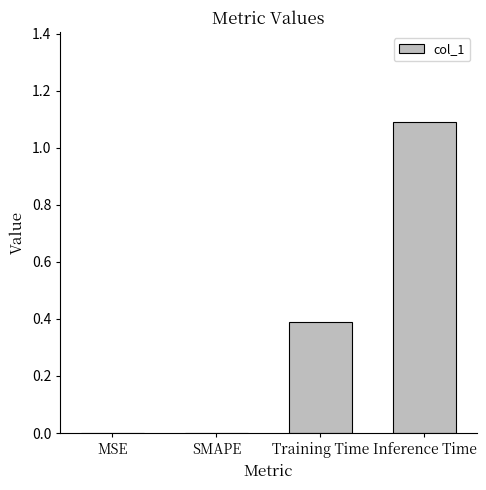

Read the value at Training Time.

0.4